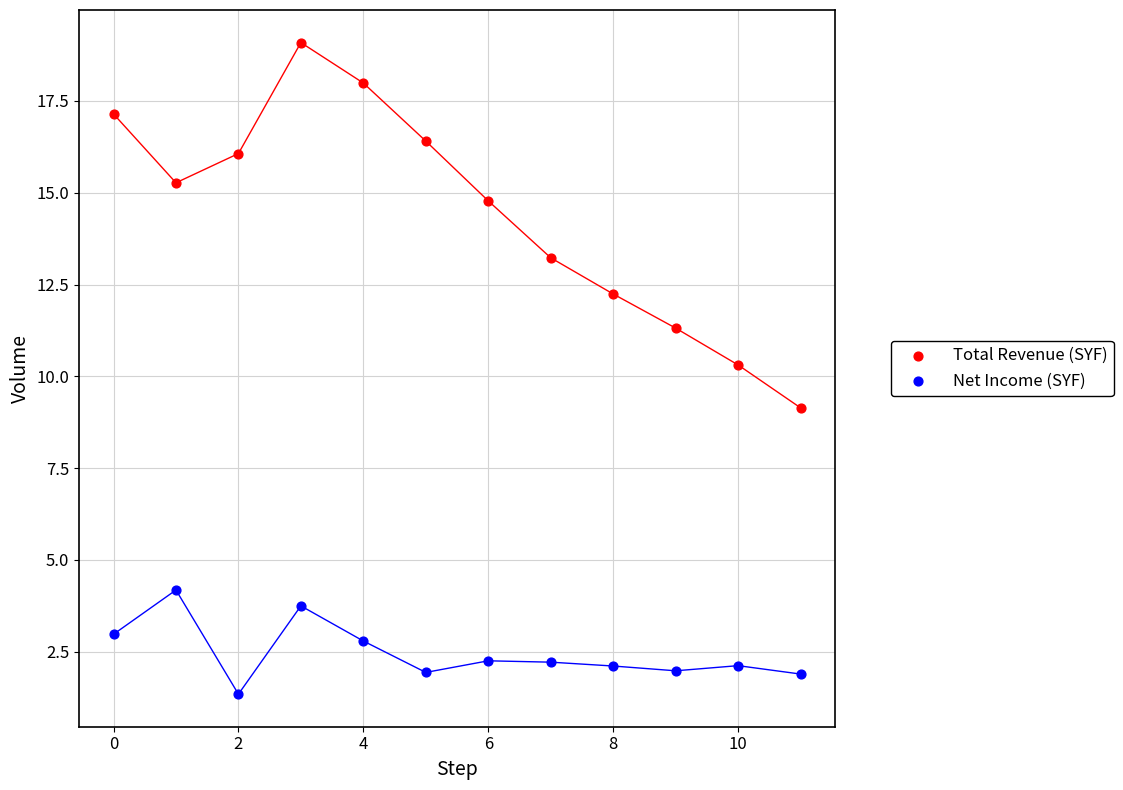

Which series contains the highest Y value?

Total Revenue (SYF)